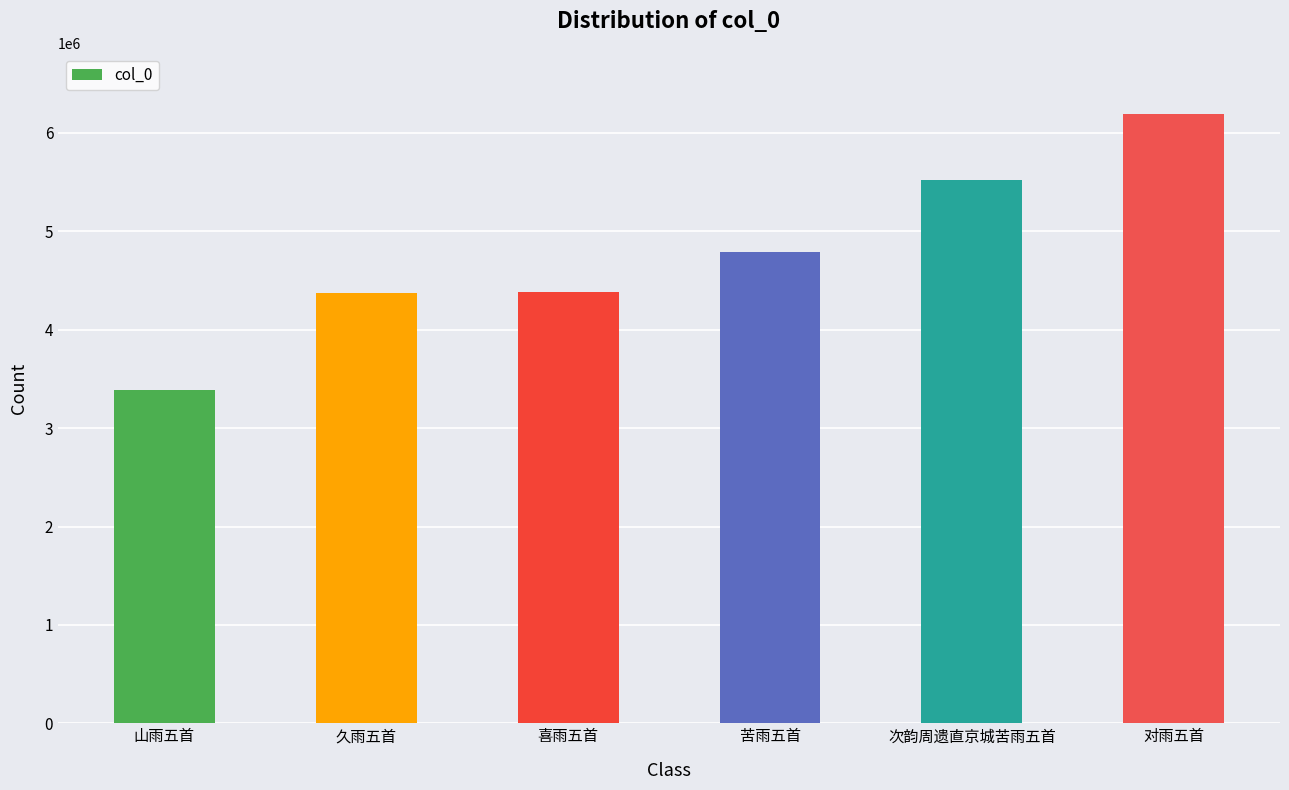

What is the label of the 1st bar from the left?

山雨五首